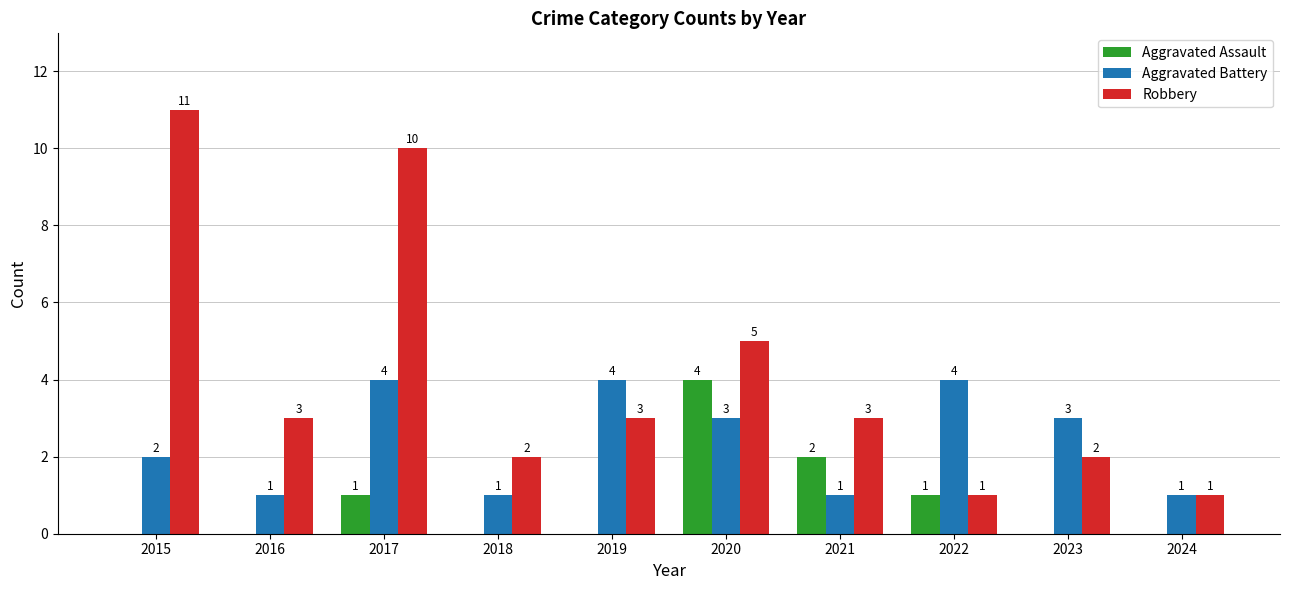

What is the sum of the Aggravated Assault values at 2023 and 2022?

1